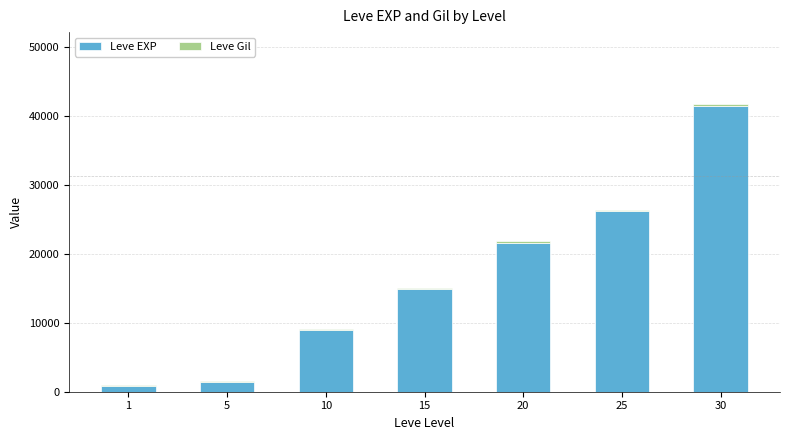

At which category is the sum across all series the highest?

30